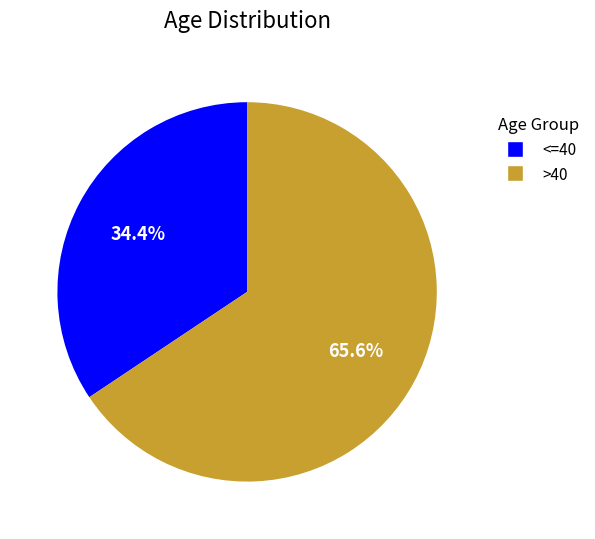

Rank the categories by value from lowest to highest.

<=40, >40